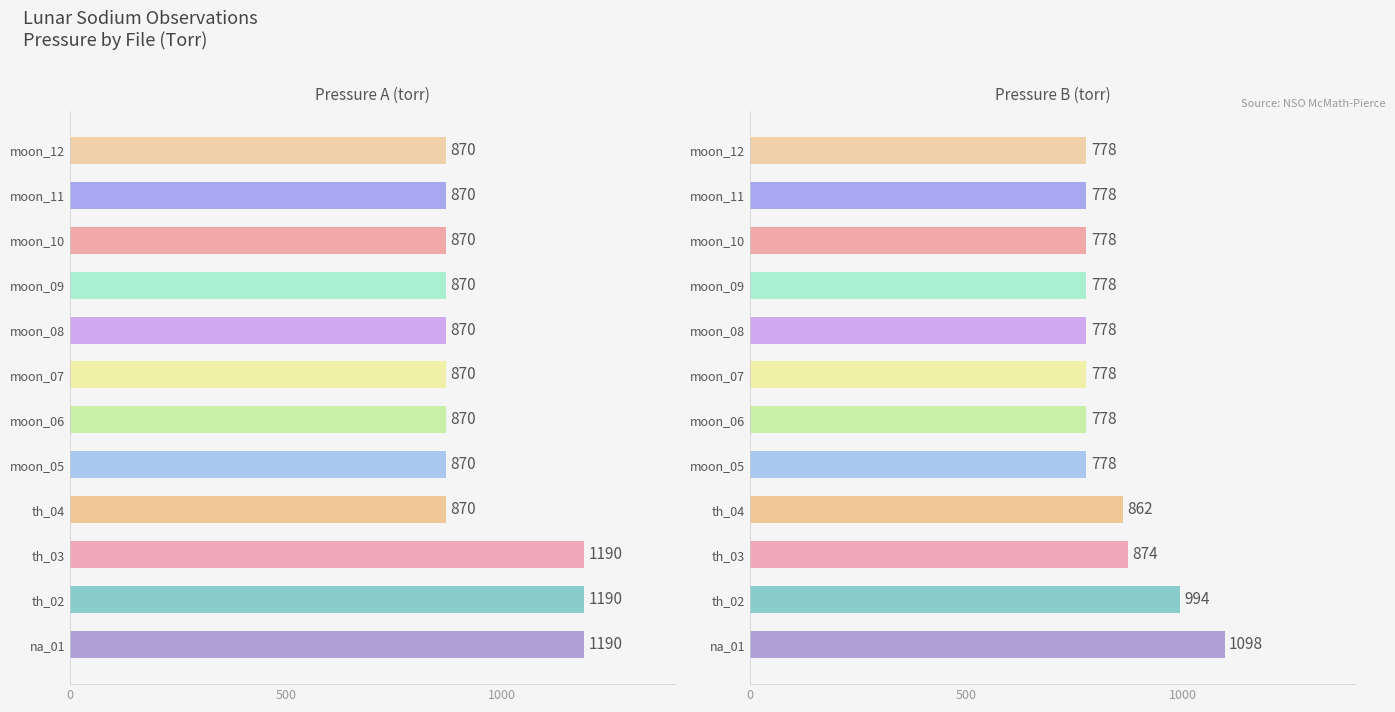

What are all the series names shown in the legend?

Pressure A (torr), Pressure B (torr)